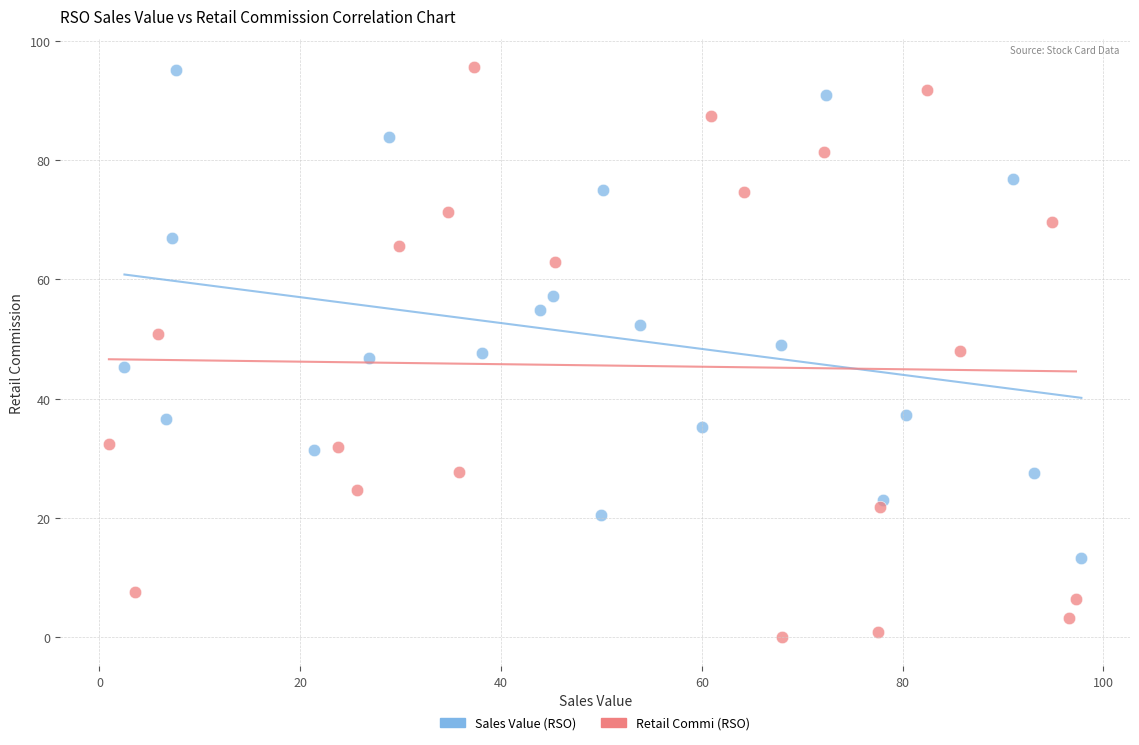

Which series has the widest spread of Y values?

Retail Commi (RSO)